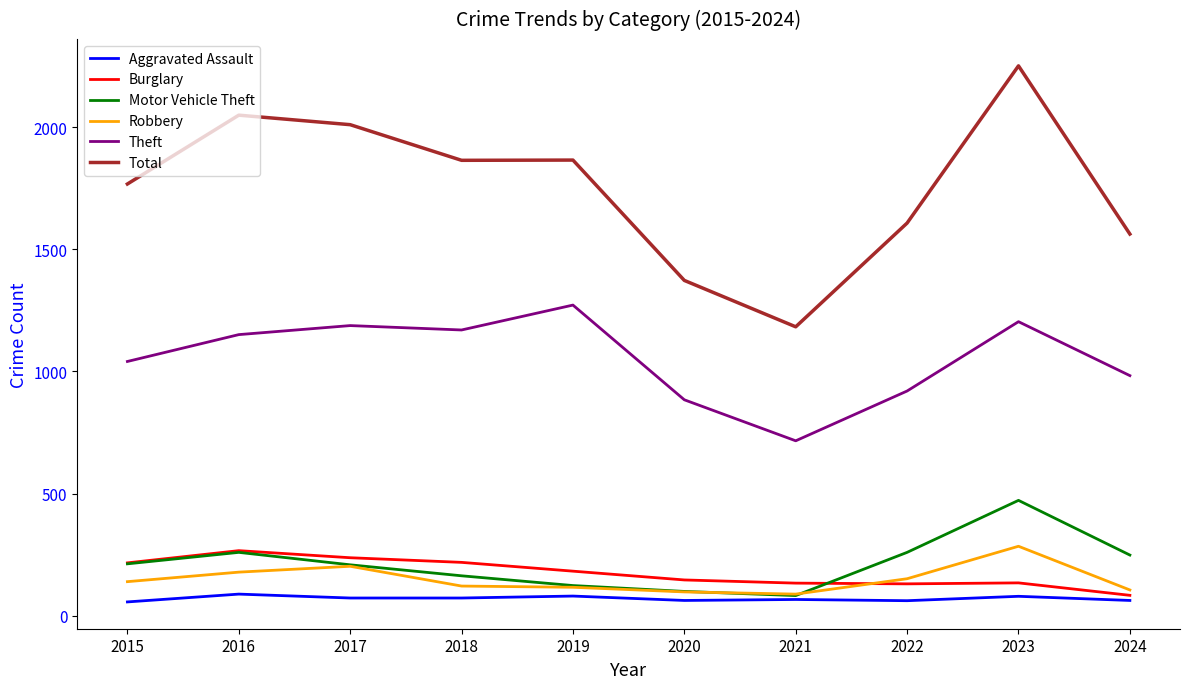

What are all the series names shown in the legend?

Aggravated Assault, Burglary, Motor Vehicle Theft, Robbery, Theft, Total